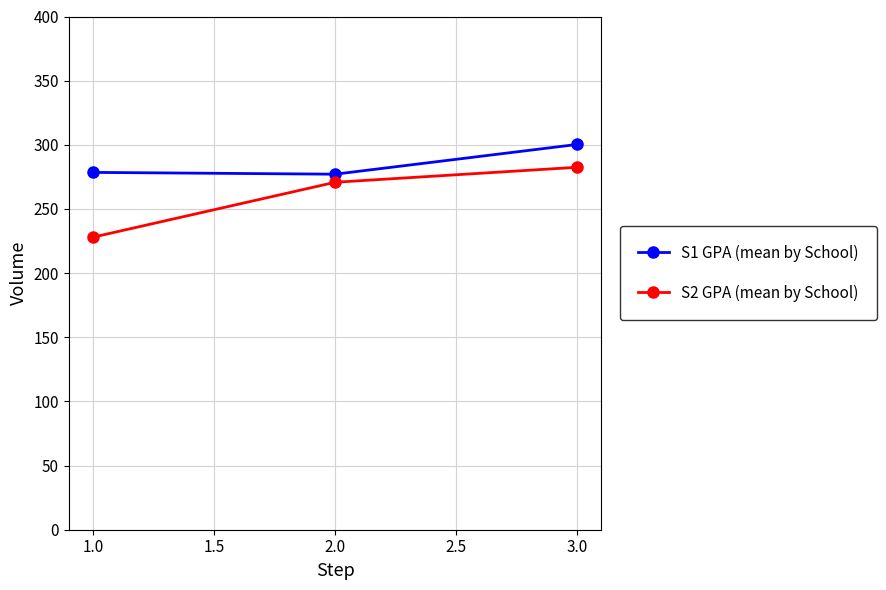

Which category has the lowest value across all series?

1.0